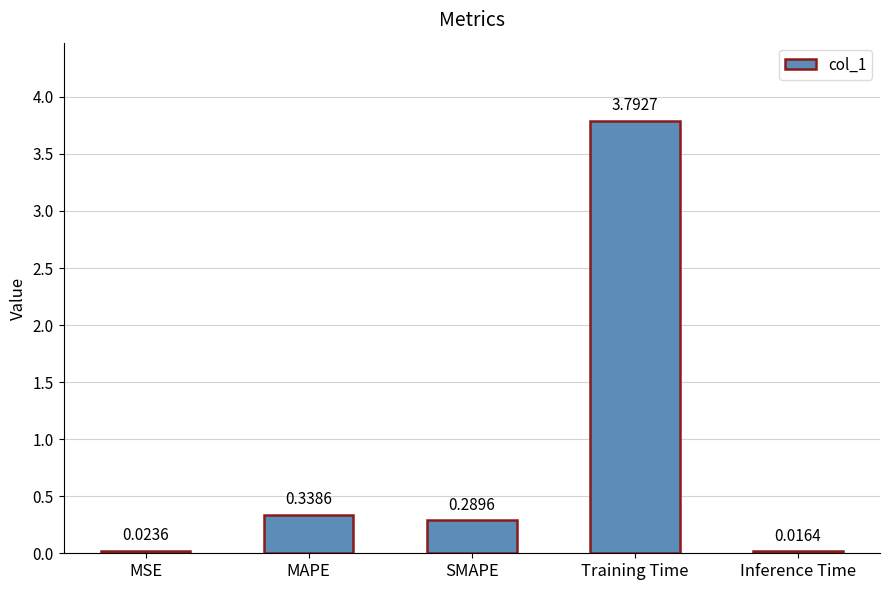

Does the chart contain stacked bars?

No